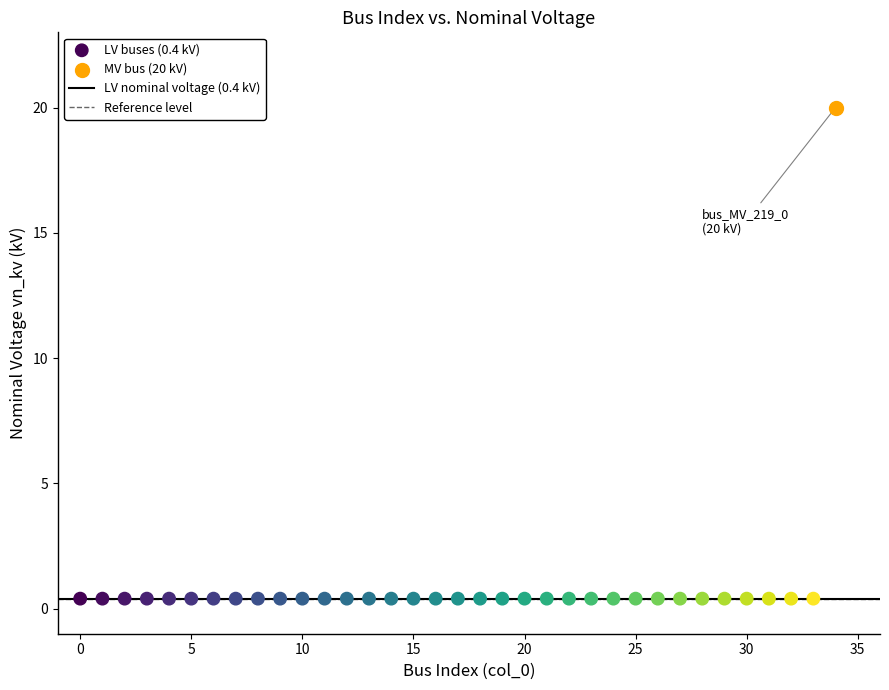

Which series contains the highest Y value?

MV bus (20 kV)